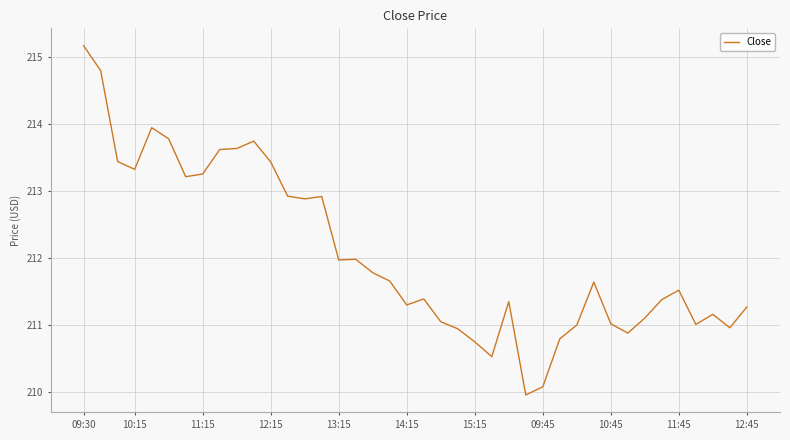

What is the difference between the maximum and minimum values?

5.2